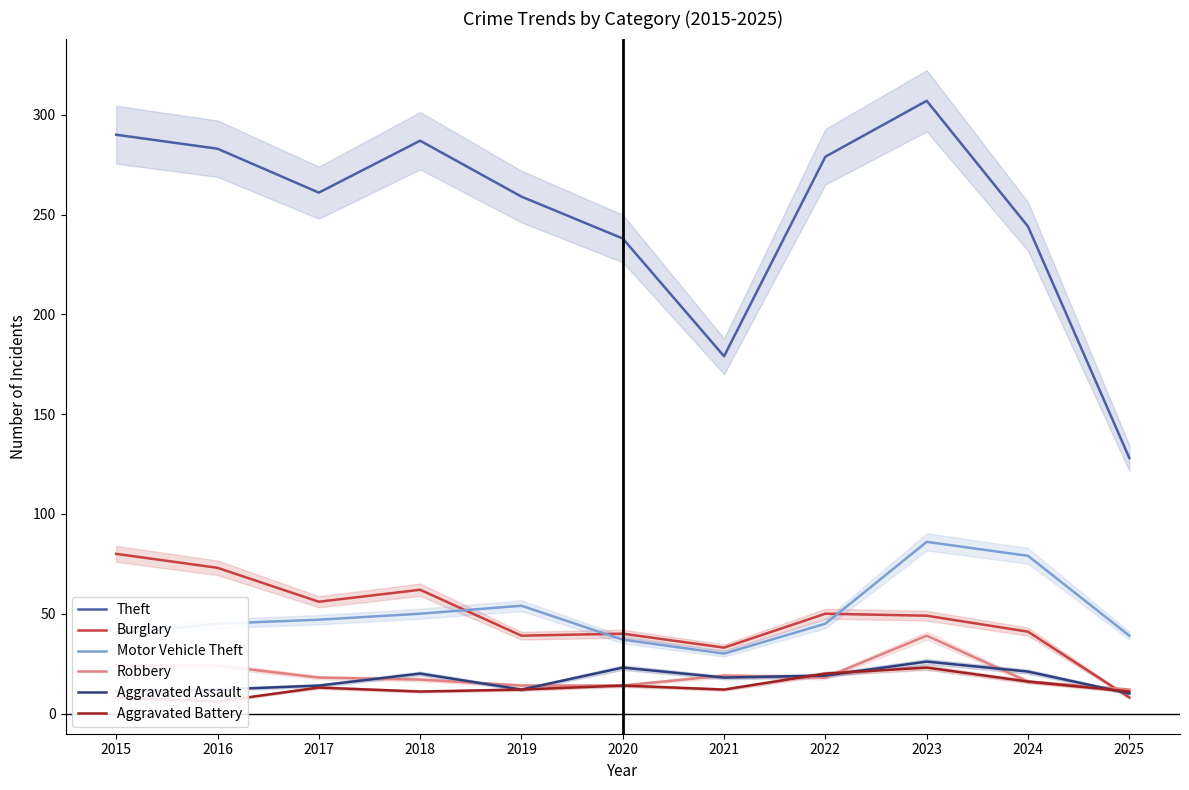

What value does the Motor Vehicle Theft series have at 2024?

79